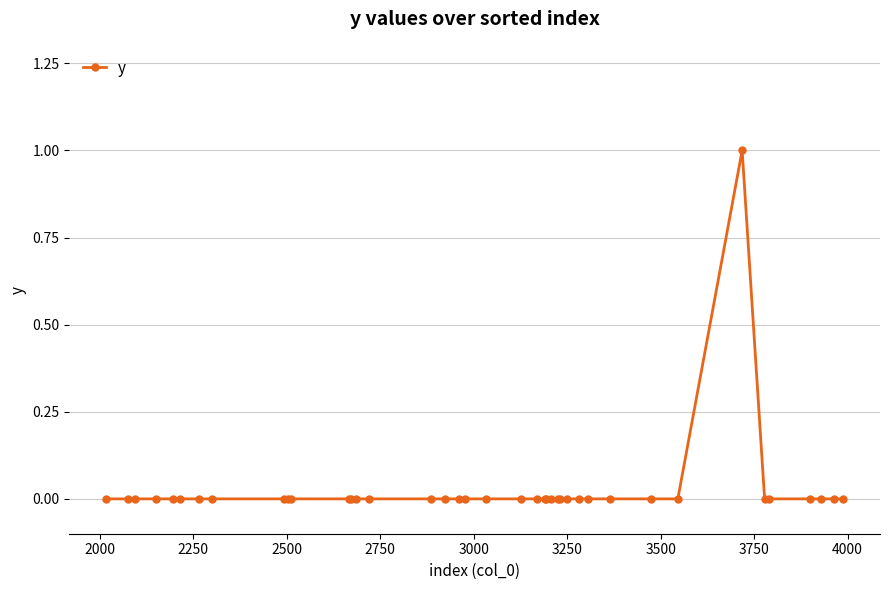

How many interior local peaks (higher than both neighbors) does the data have?

1